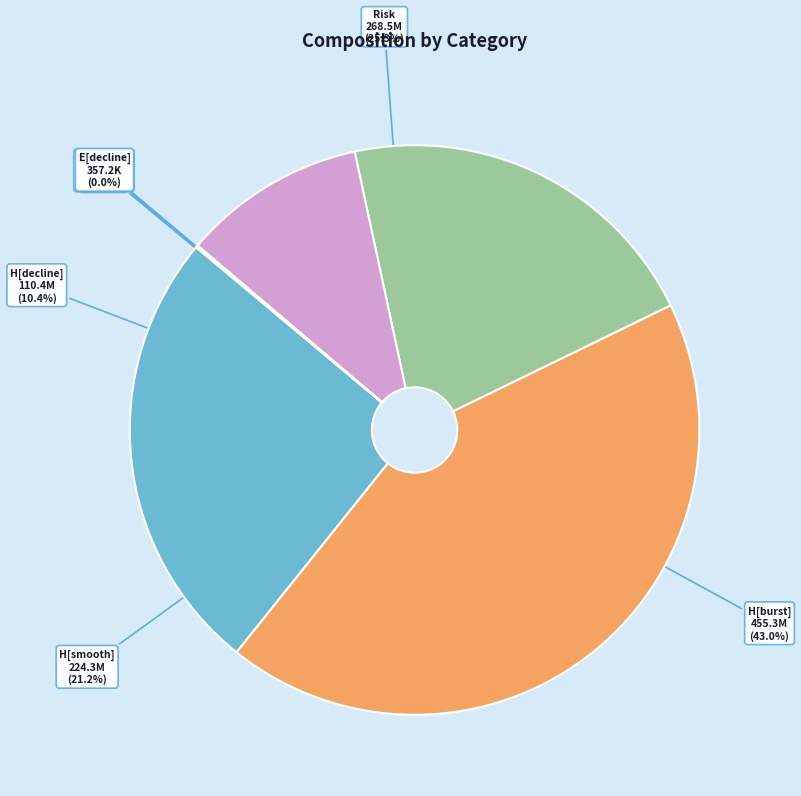

How many slices are in this pie chart?

8